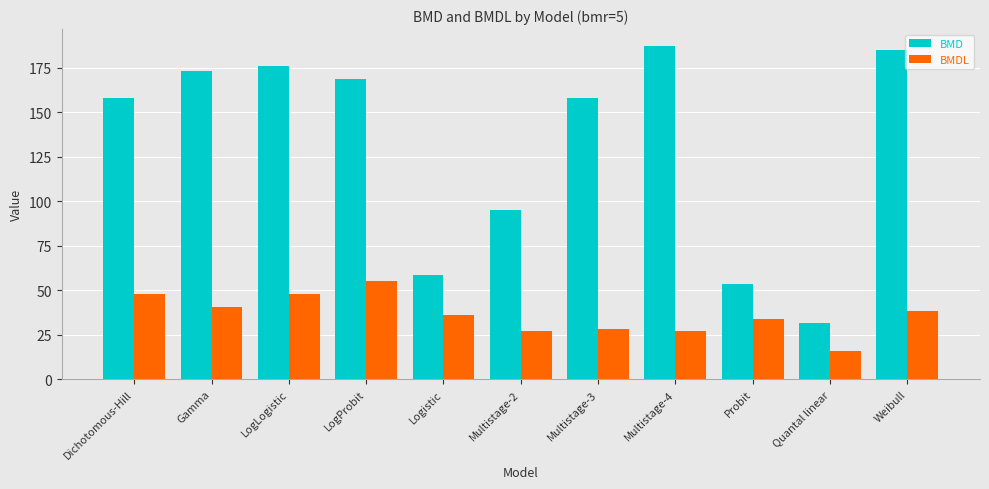

How many data points in BMDL are less than 36?

5